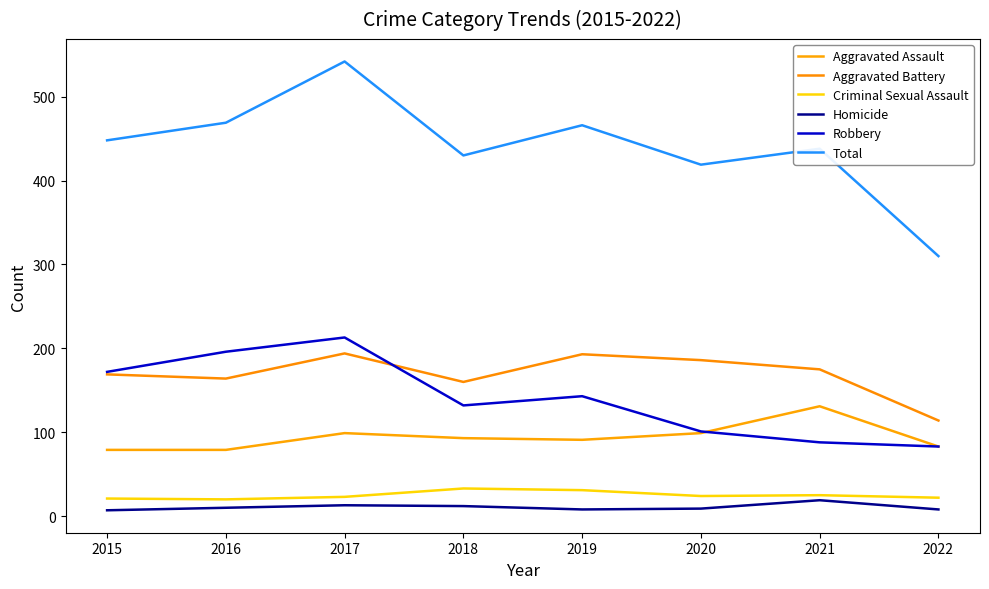

At which label does Criminal Sexual Assault first exceed 24?

2018